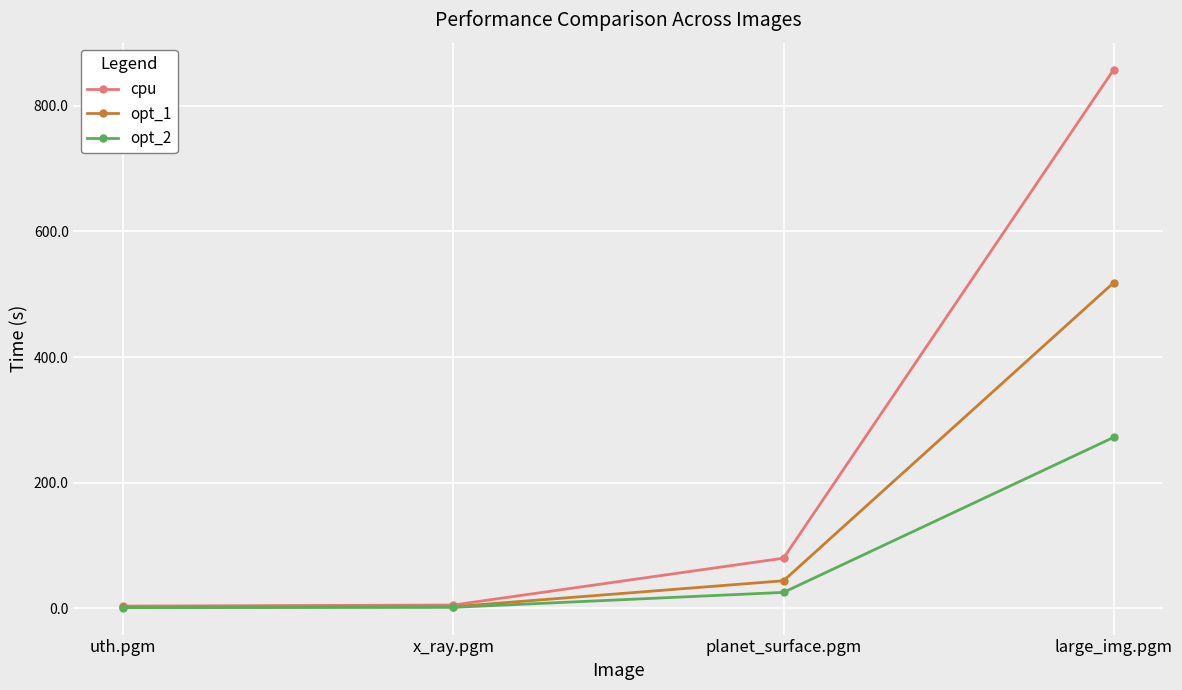

List the series in order of their overall mean, highest first.

cpu, opt_1, opt_2